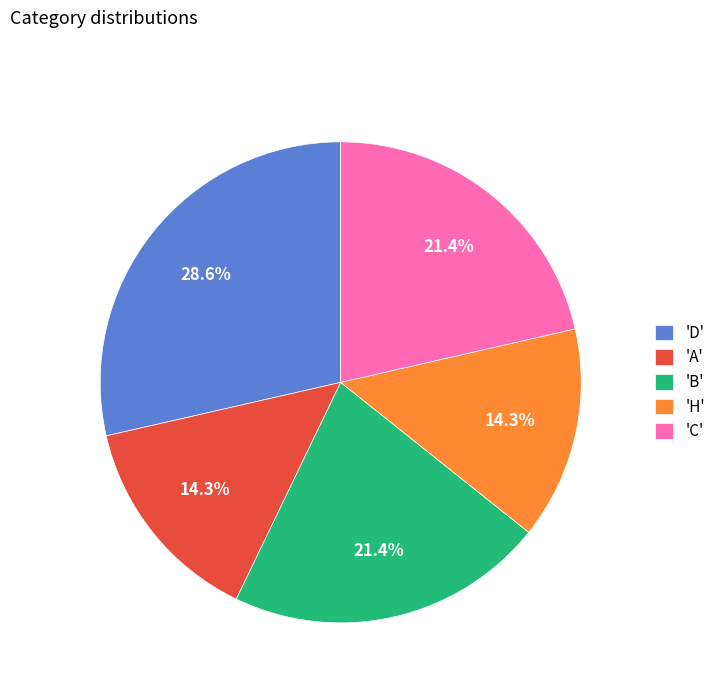

Does any single category account for the majority?

No